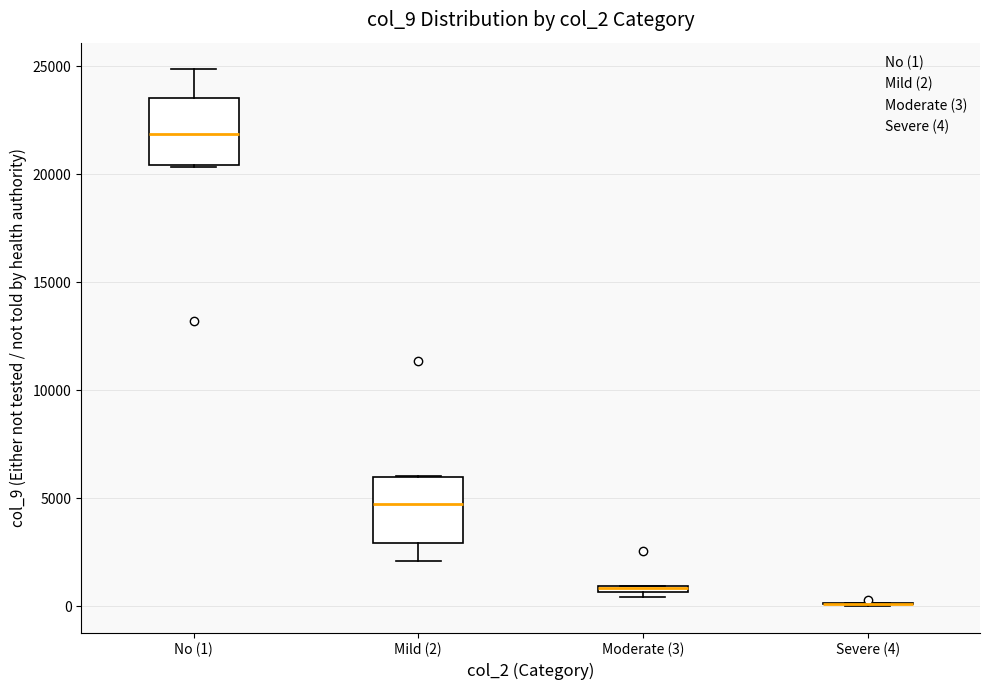

Where does the median line of the box for No (1) sit on the y-axis? The values are not printed on the chart, so give them approximately, as read against the axis.

22000